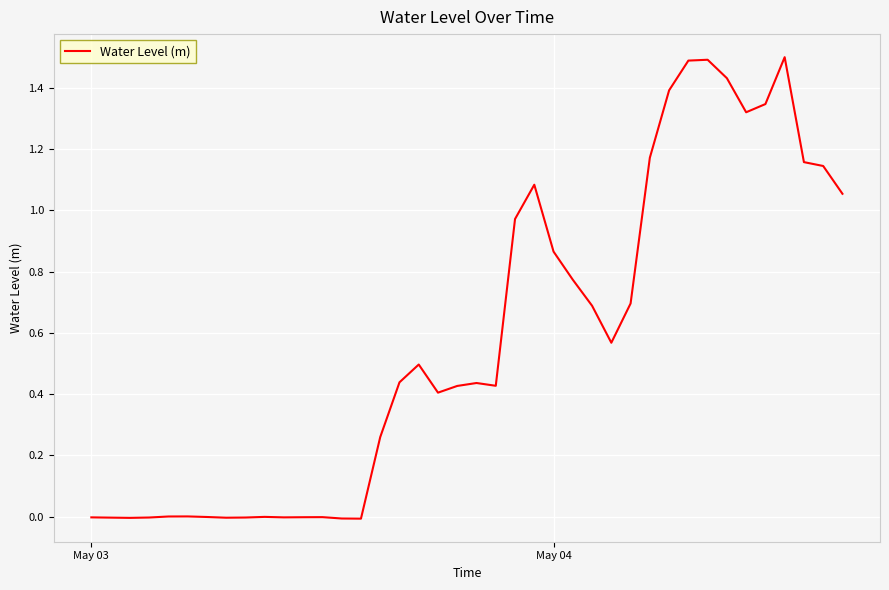

What is the greatest value displayed?

1.5